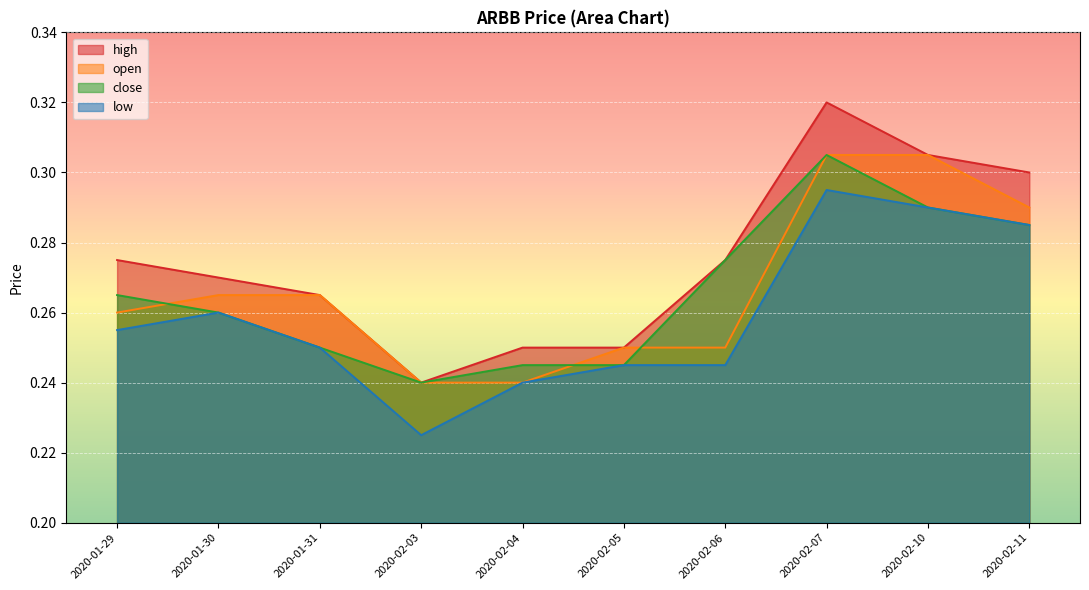

Read the low value at 2020-01-31.

0.2